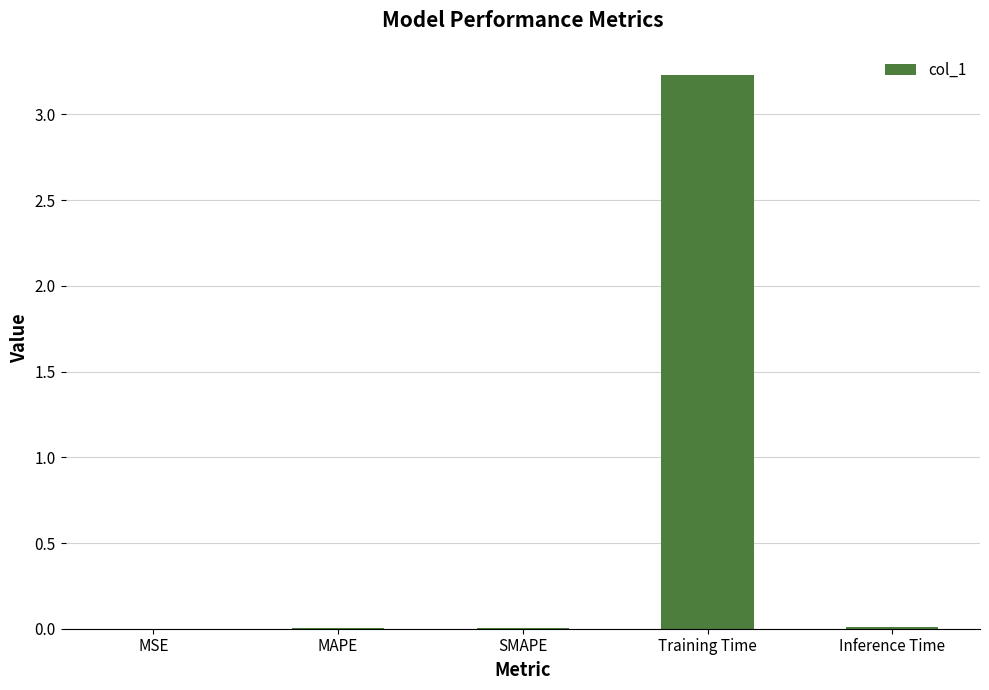

What is the maximum value shown in the chart?

3.2